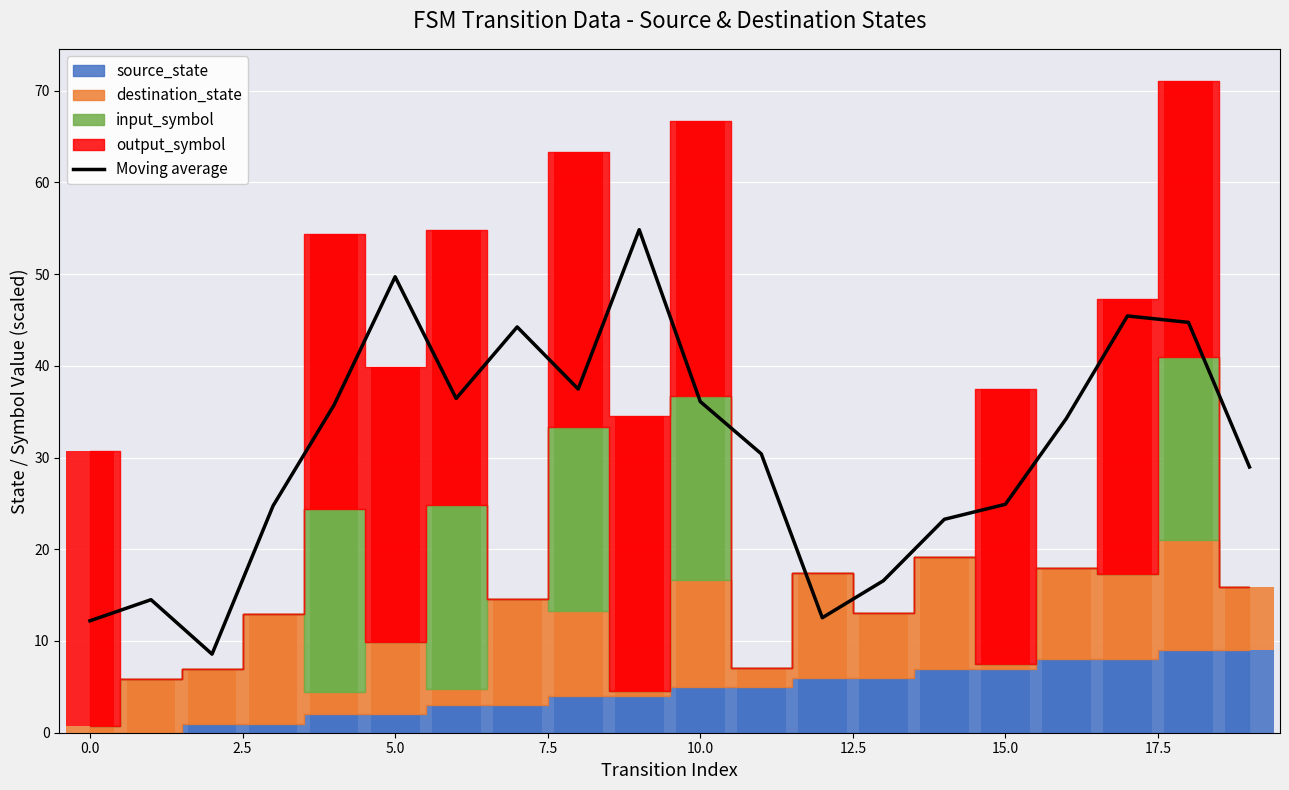

Reading left to right, extract all data points from this chart.

12.2	14.5	8.6	24.7	35.7	49.7	36.4	44.2	37.5	54.8	36.1	30.4	12.5	16.6	23.3	24.9	34.3	45.4	44.7	29.0